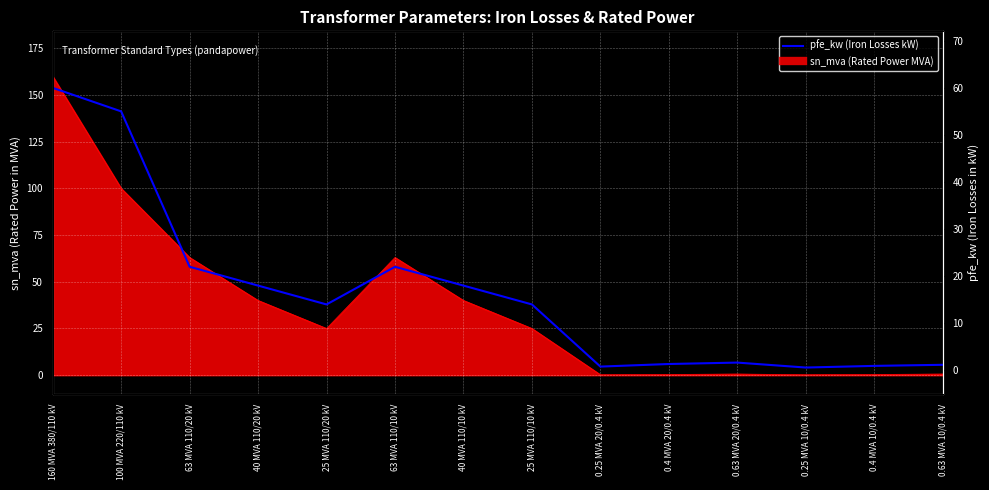

What is the label of the 7th point from the left?

40 MVA 110/10 kV